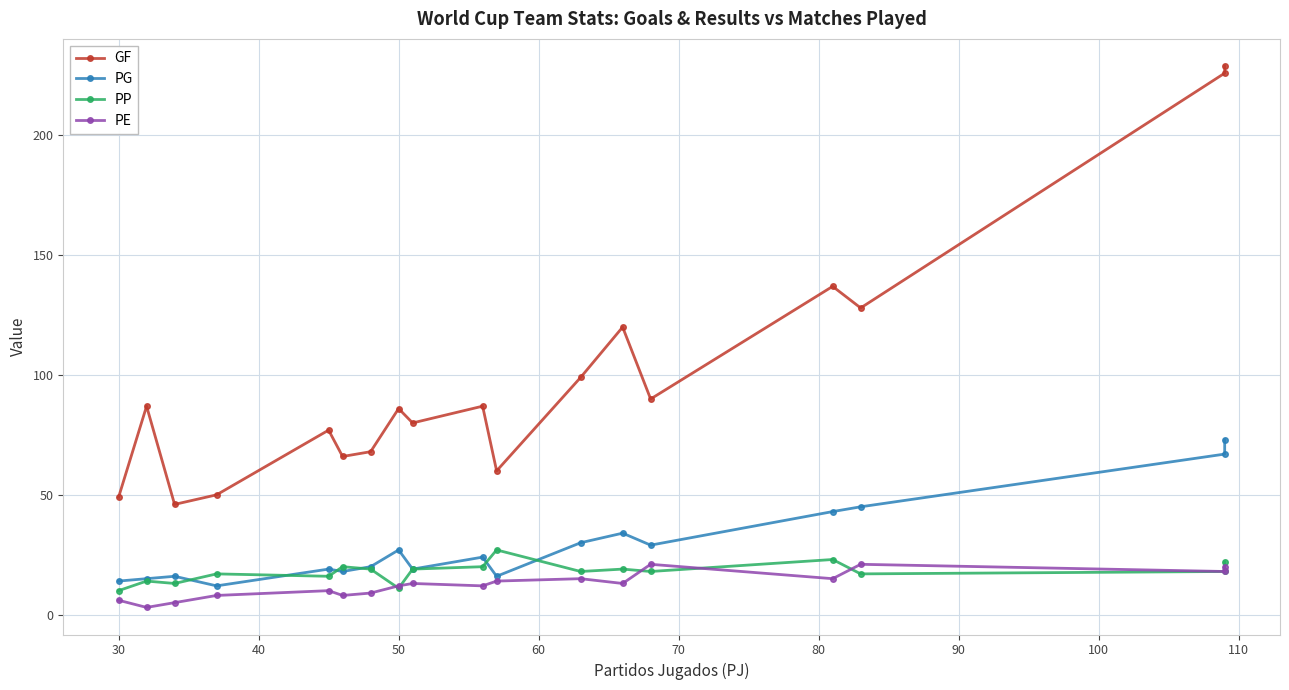

Does the chart display data point markers on the line(s)?

Yes